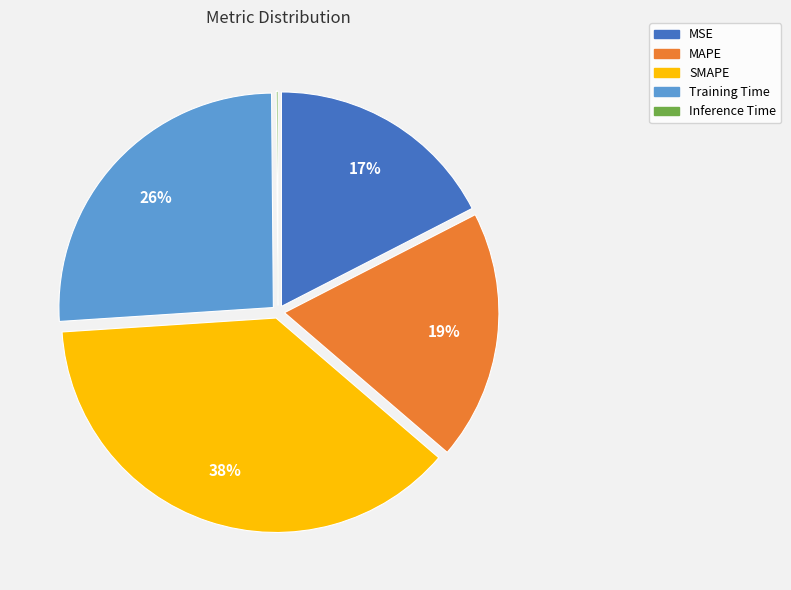

To the nearest percent, what is the average slice percentage?

20%